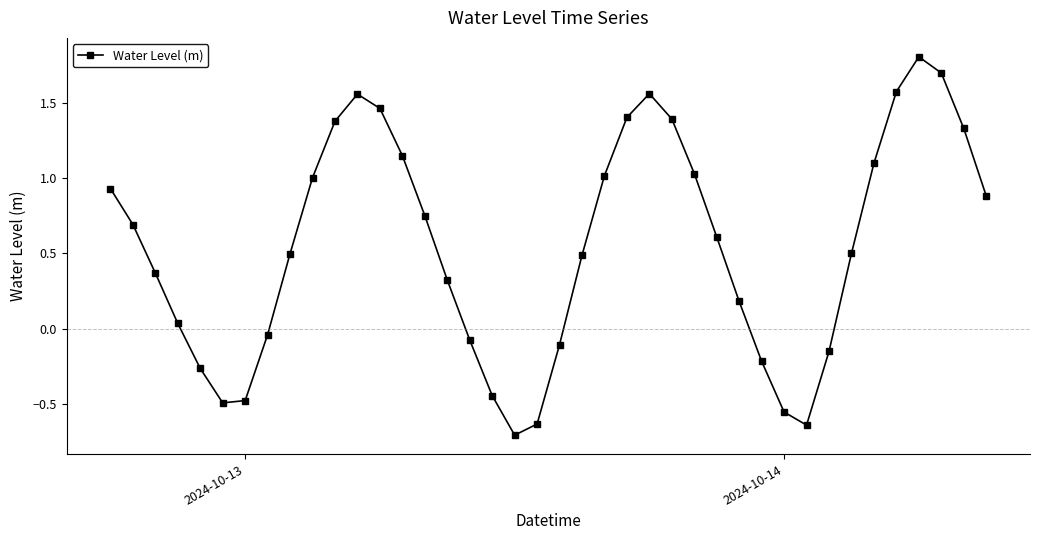

What is the maximum value shown in the chart?

1.8